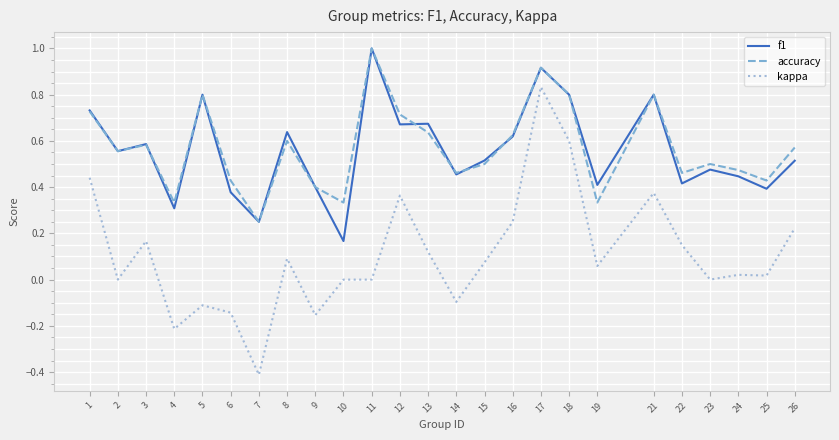

Read the accuracy value at 11.

1.0